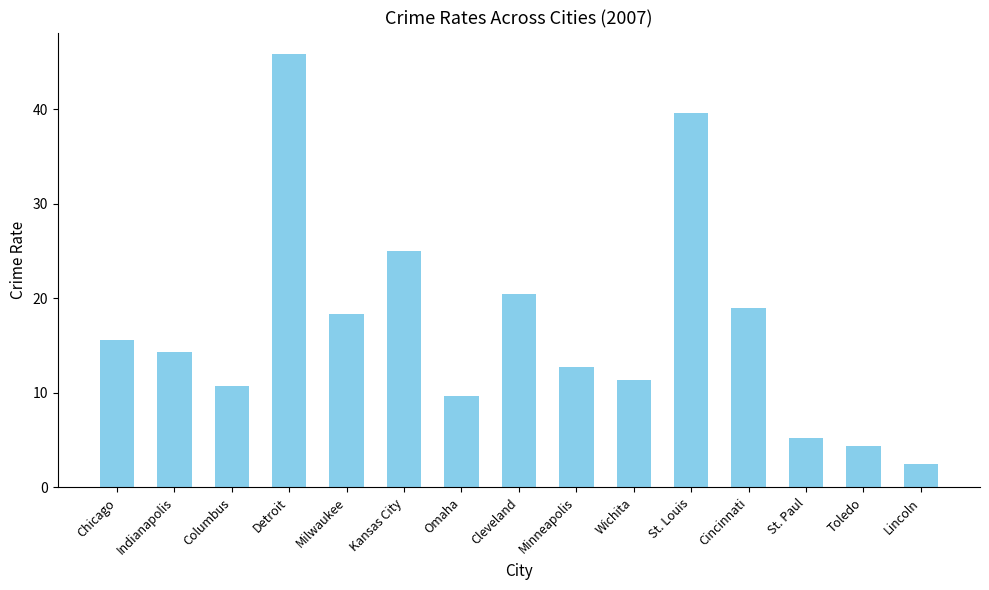

What is the change in value from Indianapolis to Omaha?

-4.6